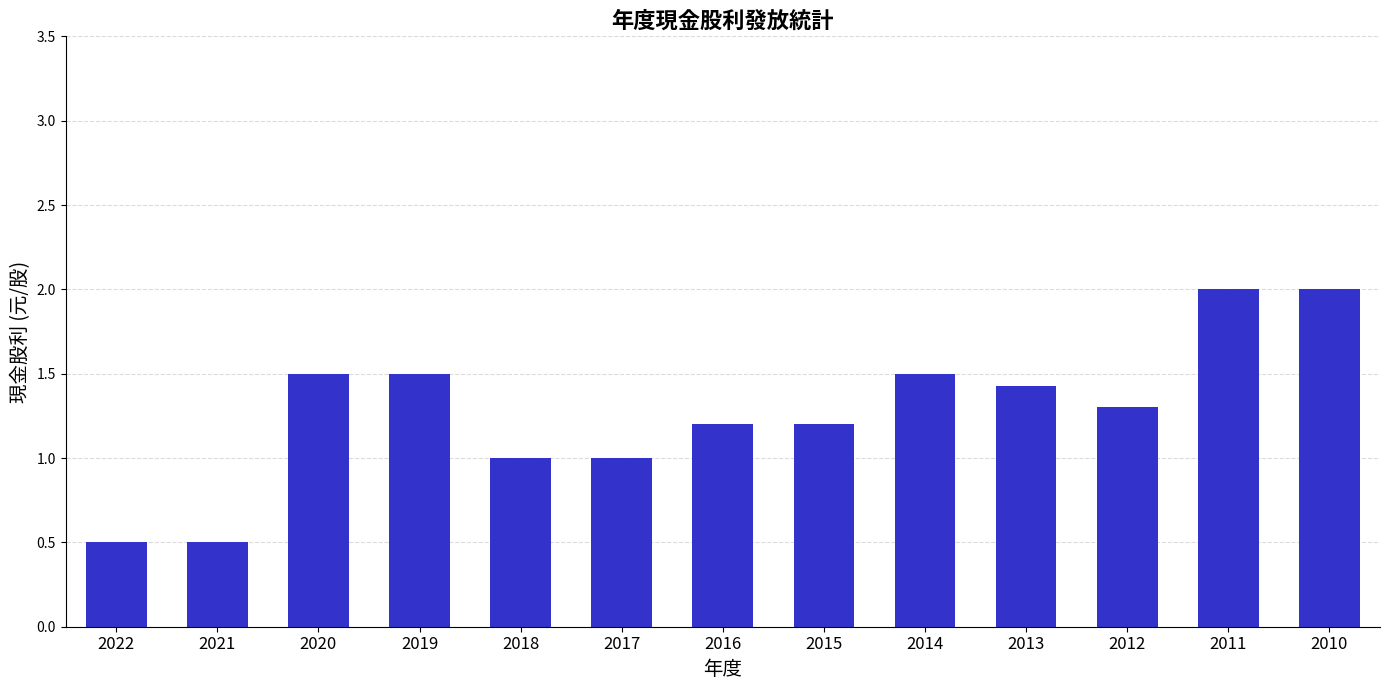

How many bars are there in total?

13